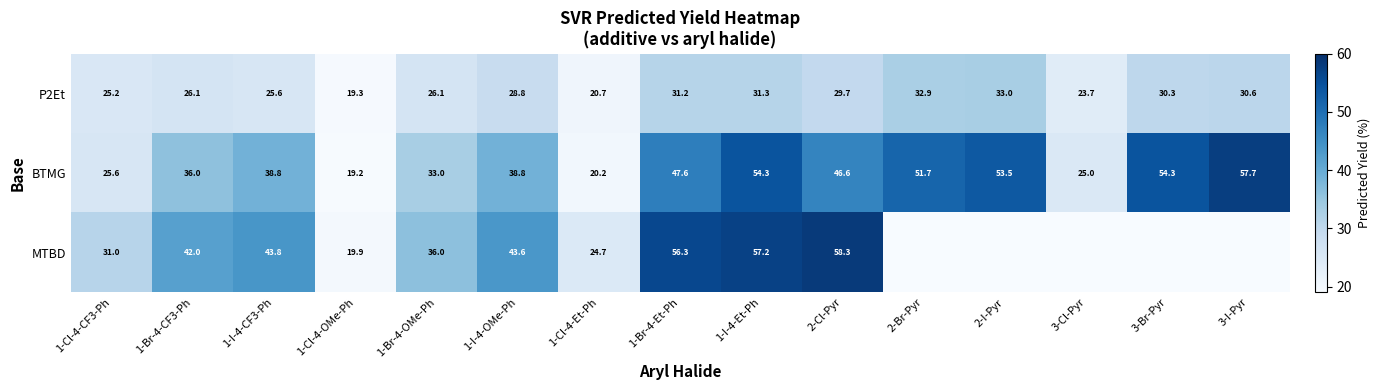

Is it true that MTBD equals 42.0 at 1-Br-4-CF3-Ph?

True